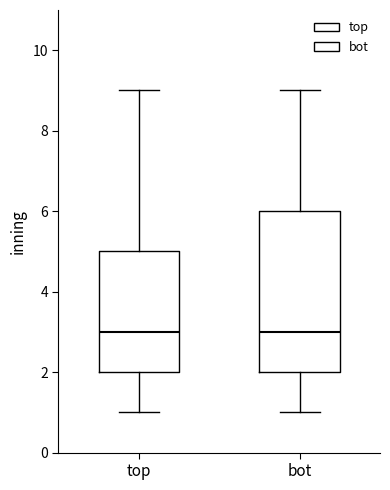

Which box is the tallest, from its lower edge to its upper edge?

bot